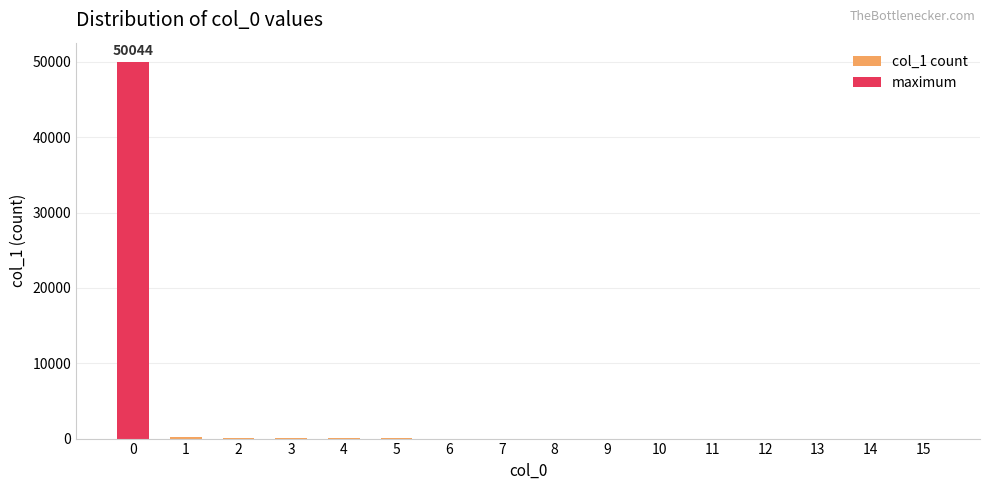

Reading left to right, extract all data points from this chart.

col_1 count: 50044	200	118	56	35	14	6	11	11	5	2	2	1	1	3	1
maximum: 50044	0	0	0	0	0	0	0	0	0	0	0	0	0	0	0